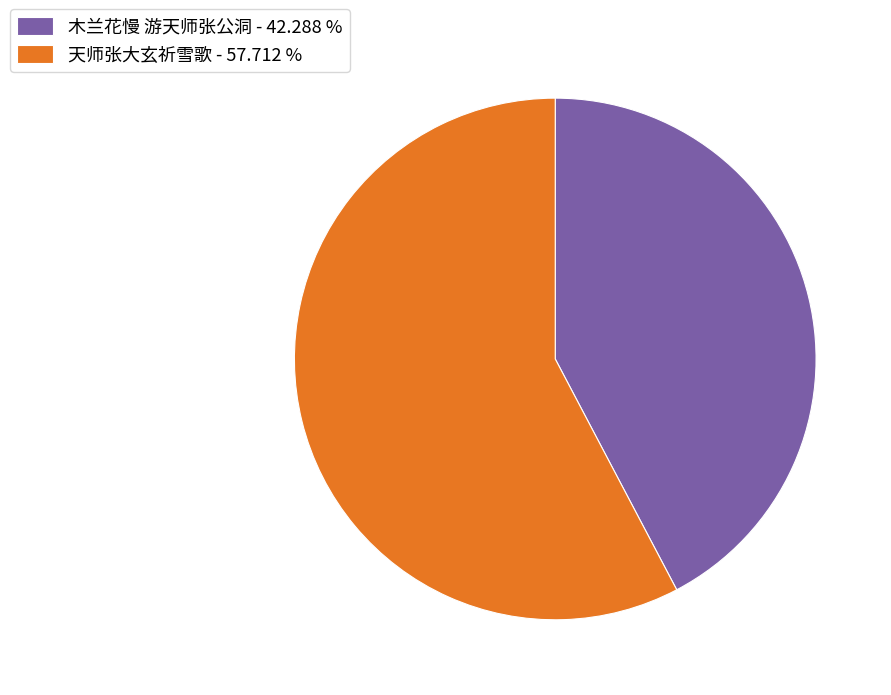

Is the sum of 天师张大玄祈雪歌 - 57.712 % and 木兰花慢 游天师张公洞 - 42.288 % greater than half?

Yes